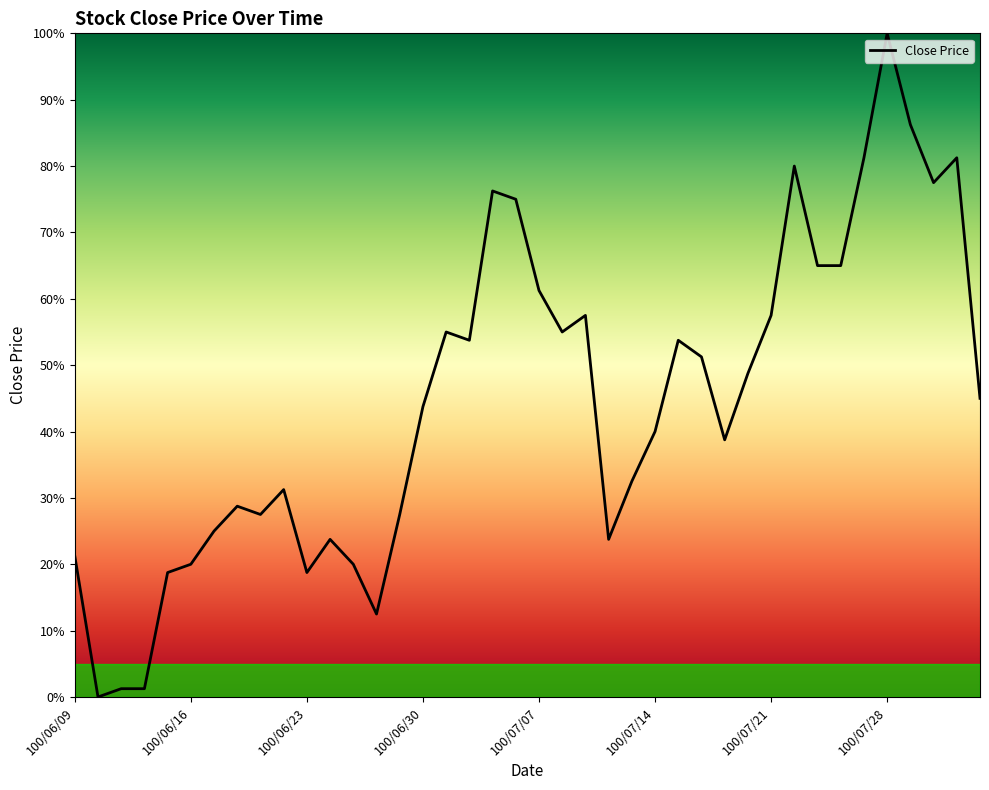

What is the difference between the maximum and minimum values?

100.0